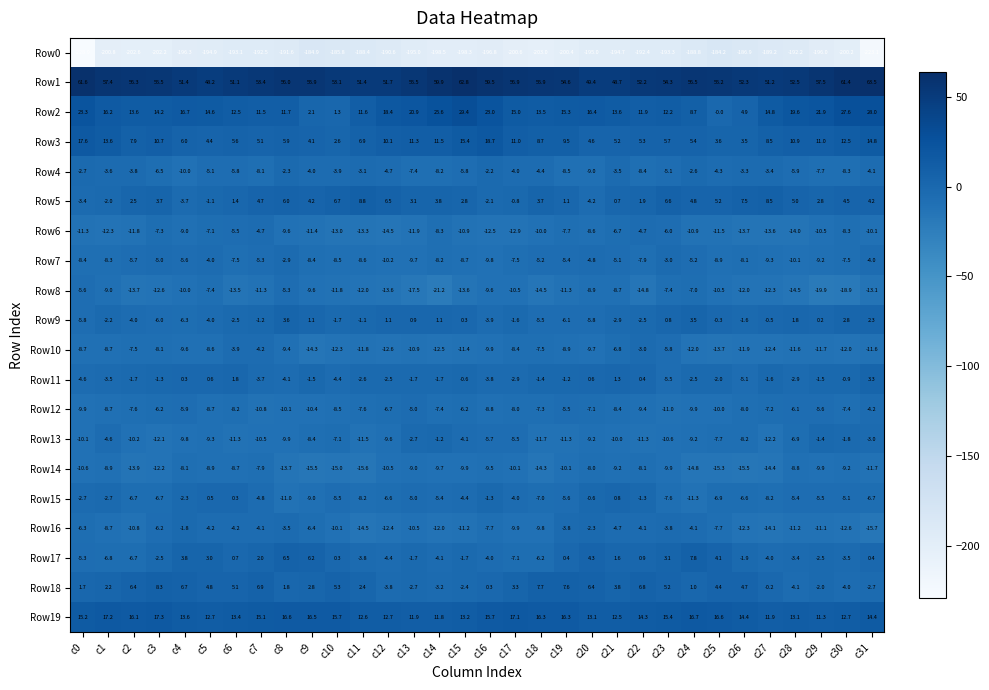

What is the lowest value of the Row0 series?

-228.9